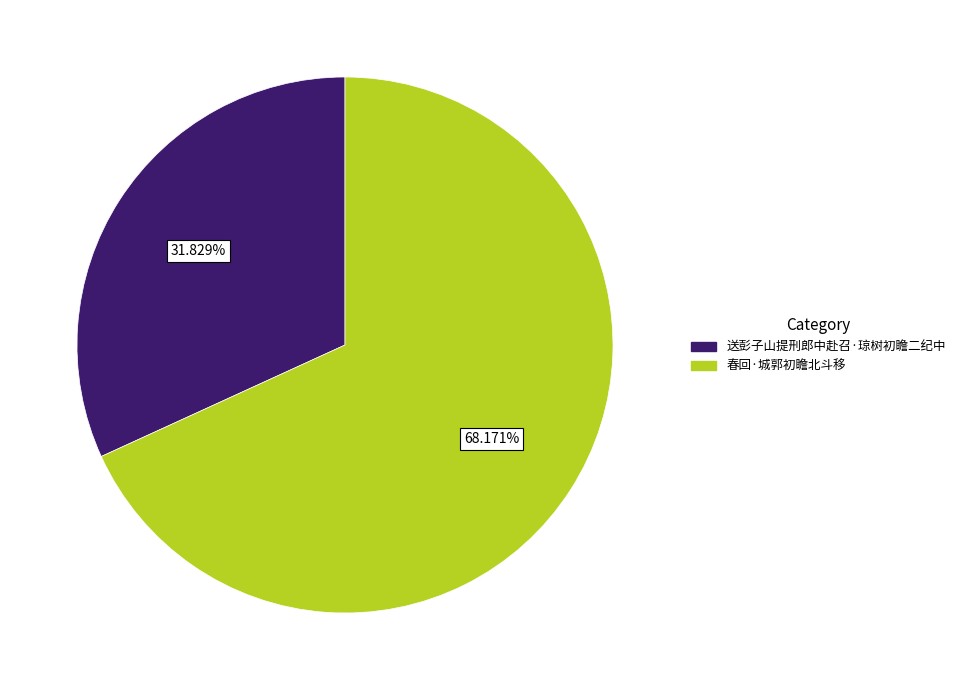

What percentage is the 春回·城郭初瞻北斗移 slice, to the nearest percent?

68%